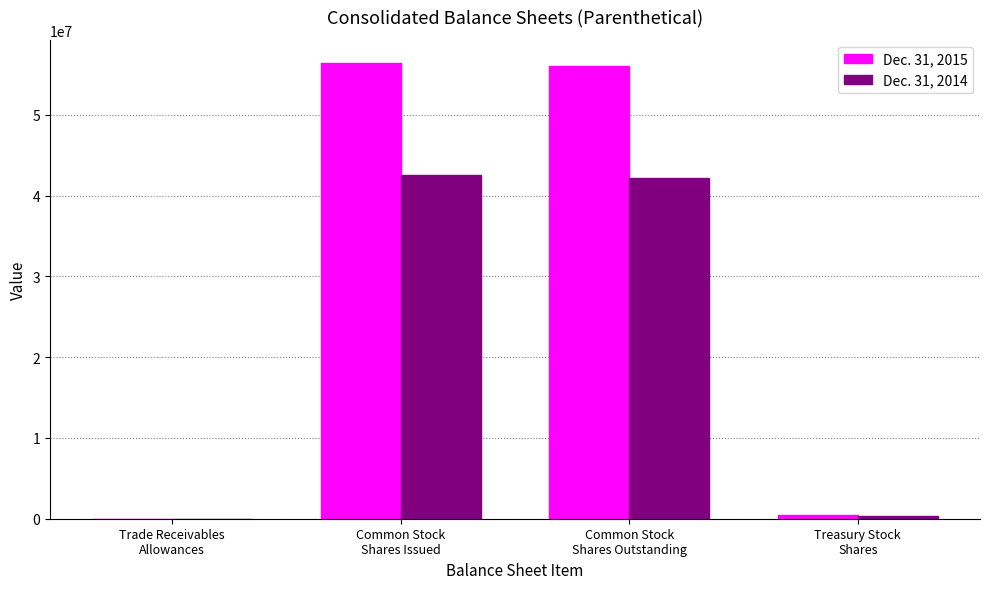

What is the greatest value displayed?

56446573.0